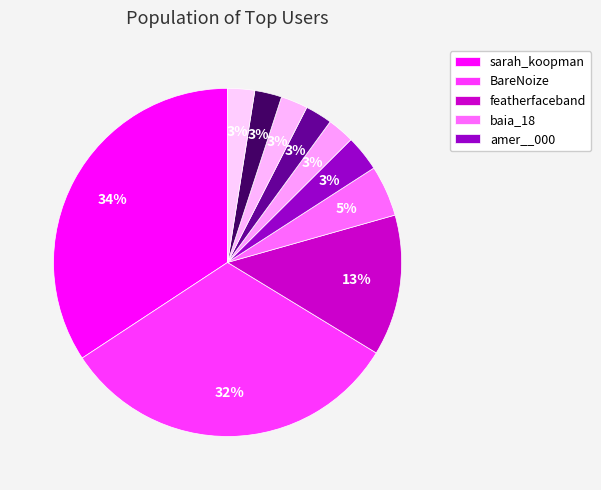

Count the number of slices in the pie.

10